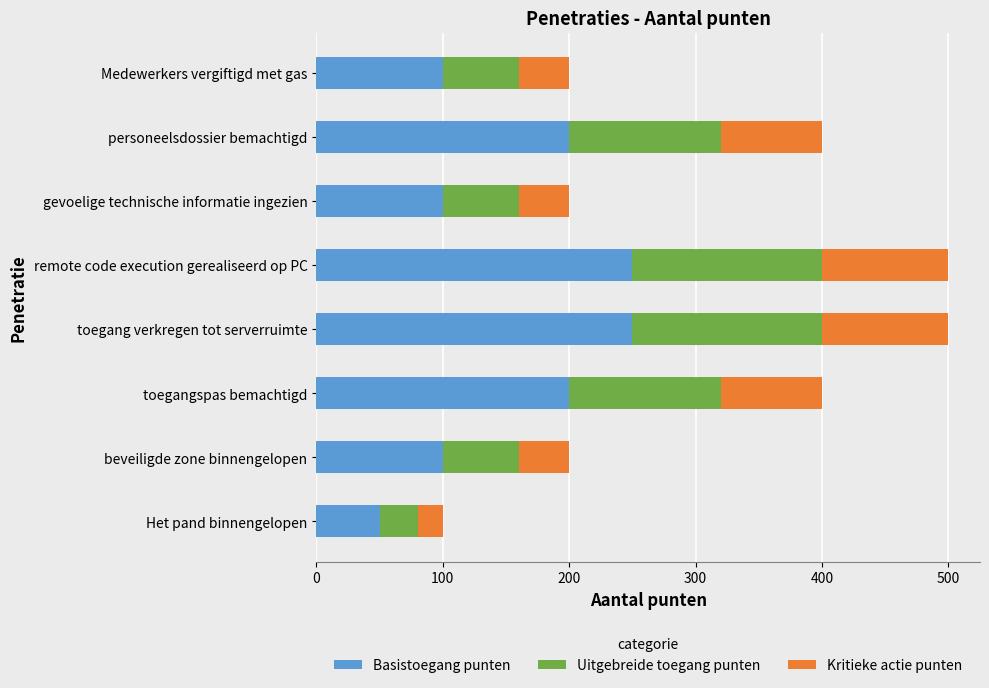

Read the Basistoegang punten value at Medewerkers vergiftigd met gas.

100